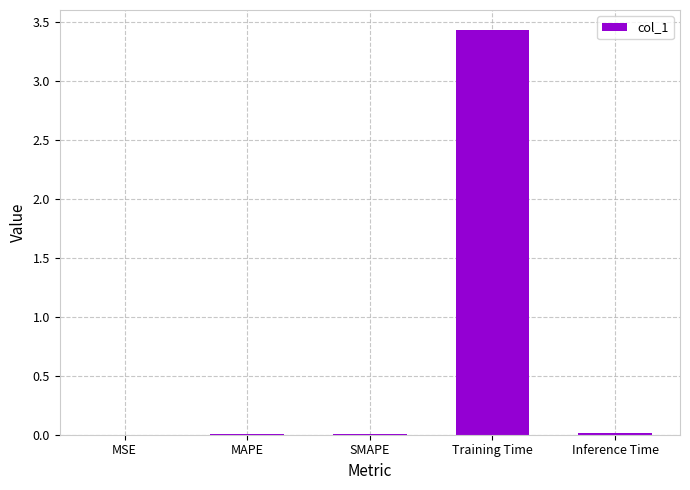

What is the average value?

0.7